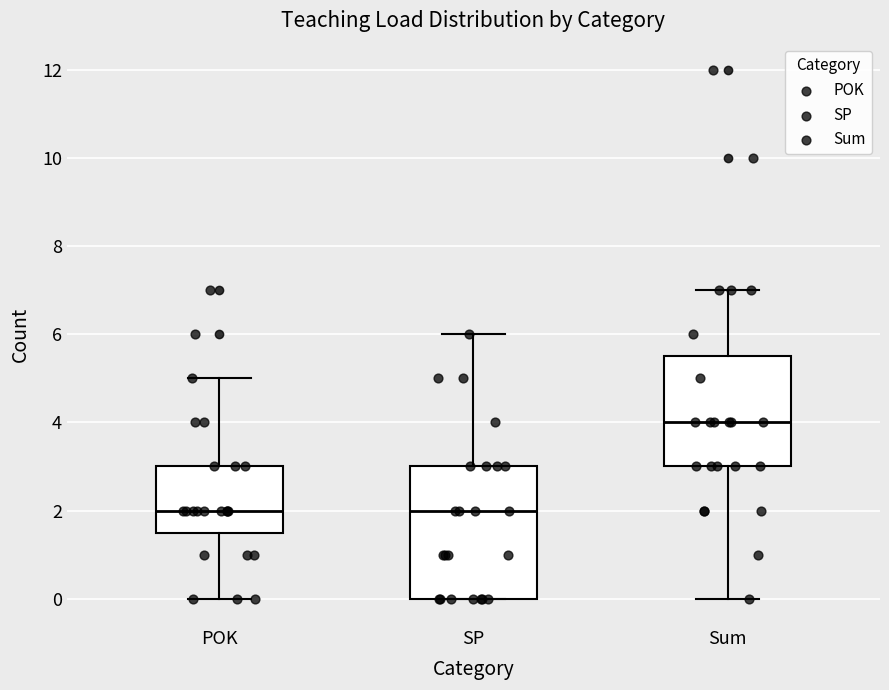

Reading left to right, transcribe this box plot: for each box, give where its median line is, the range the box spans, and where its two whiskers end, as read against the y-axis. The values are not printed on the chart, so give them approximately, as read against the axis.

POK: median 2.0, box 1.6 to 3.0, whiskers 0.0 to 5.0
SP: median 2.0, box 0.0 to 3.0, whiskers 0.0 to 6.0
Sum: median 4.0, box 3.0 to 5.6, whiskers 0.0 to 7.0